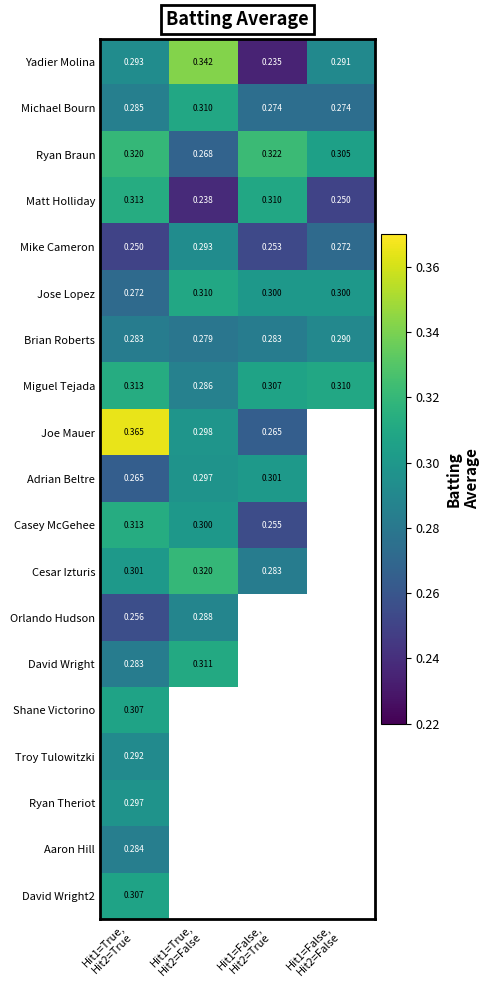

Which label corresponds to the smallest value in the chart?

Hit1=False,
Hit2=True